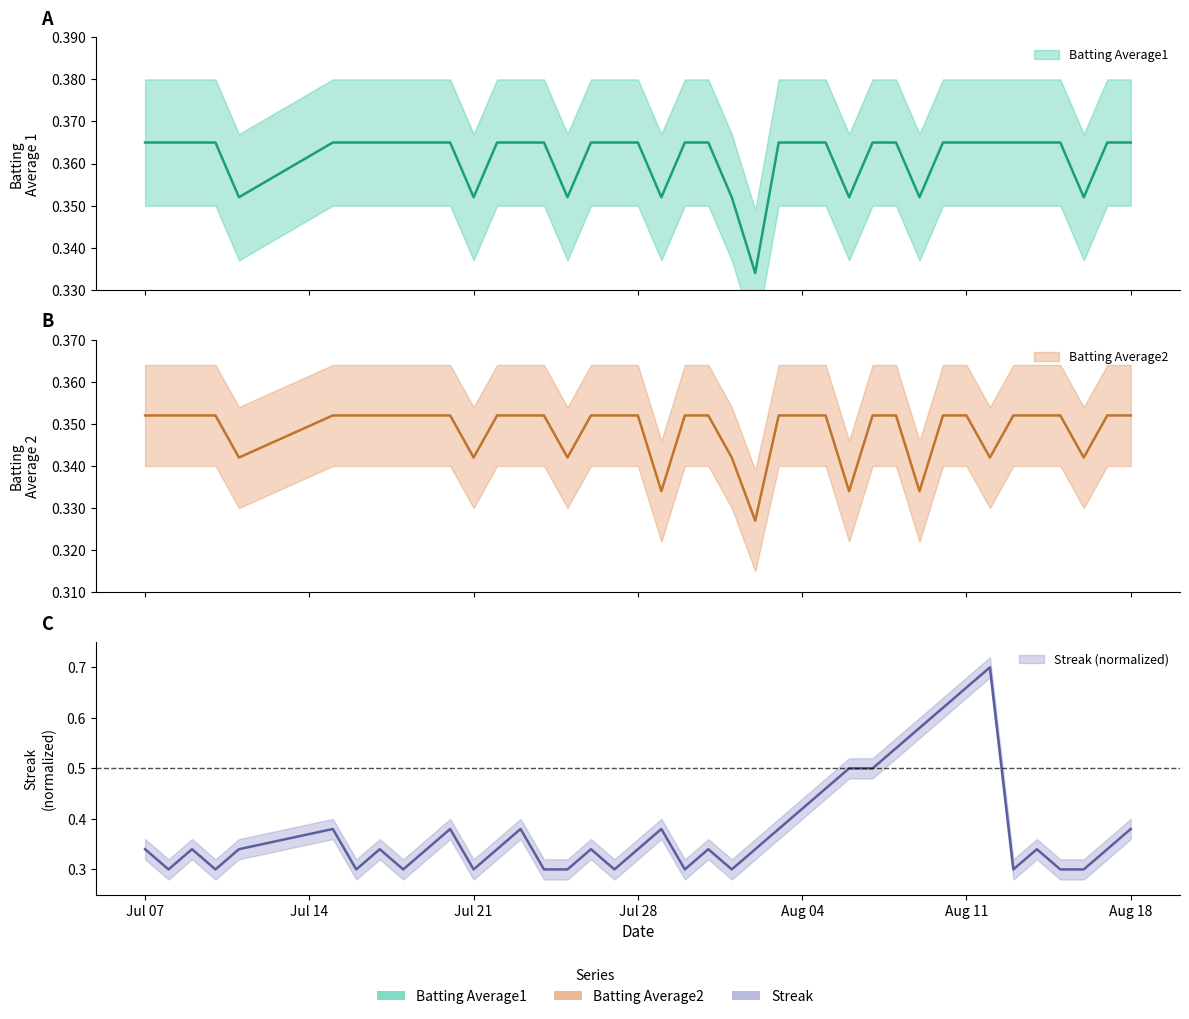

True or false: Batting Average1 and Batting Average2 intersect in this chart.

False